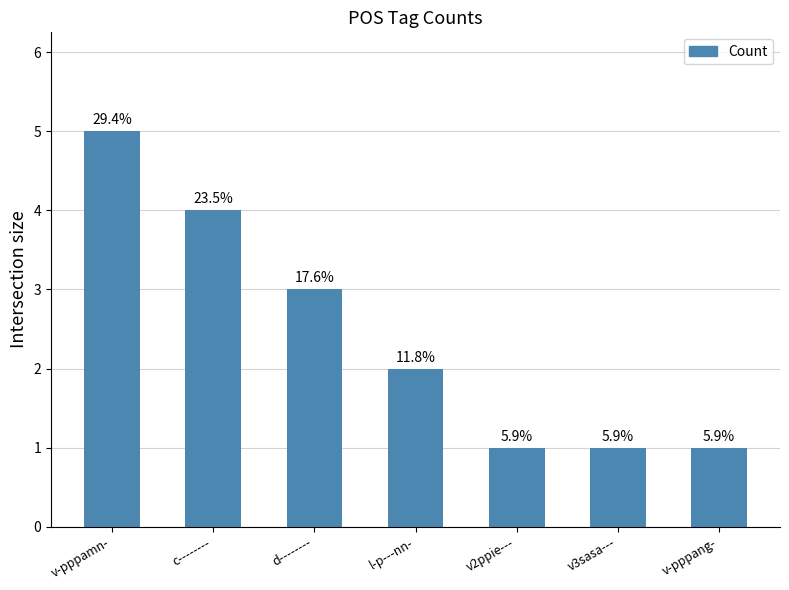

What is the minimum value shown in the chart?

1